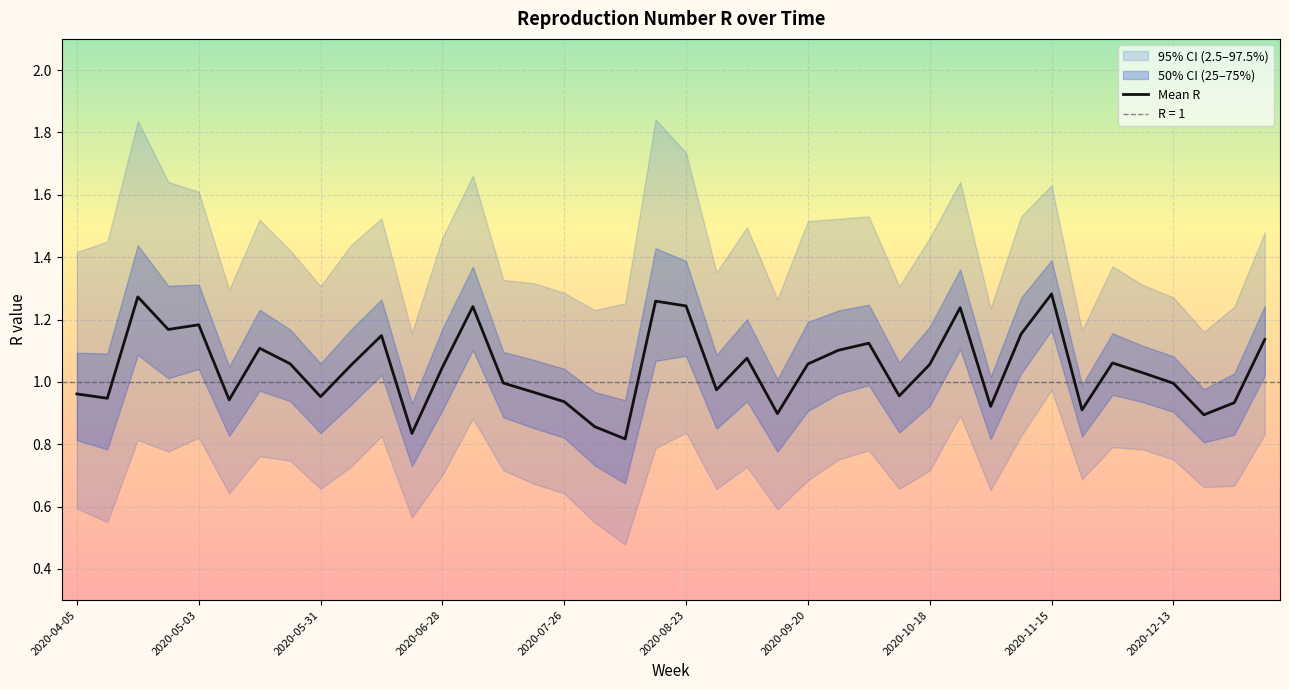

What is the sum of all values?

41.8